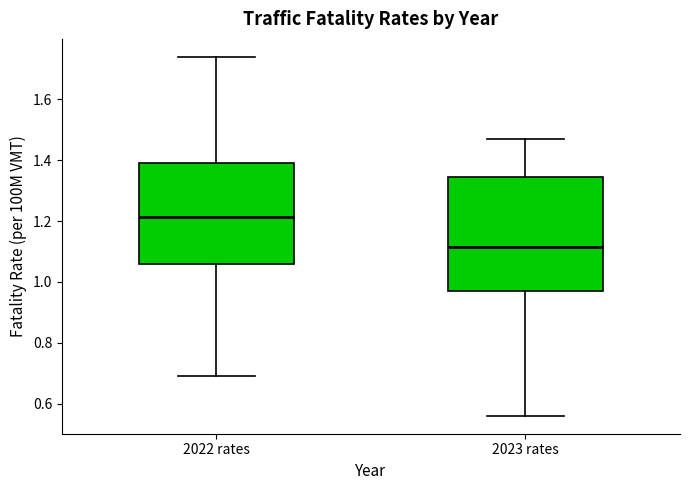

Which box has the highest median line?

2022 rates